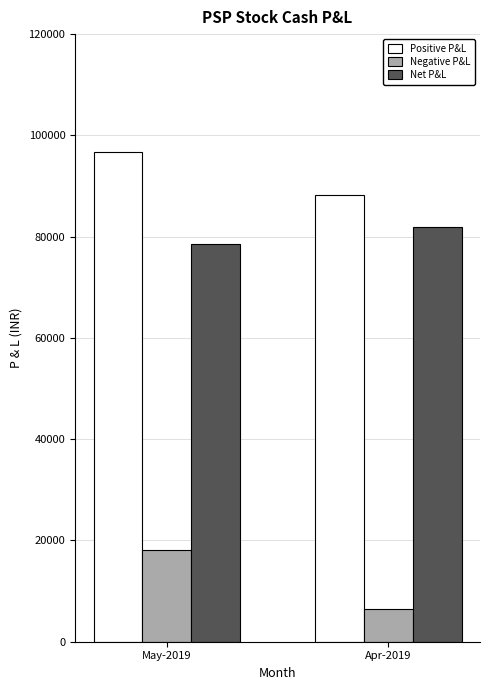

At Apr-2019, list the series in order from largest to smallest.

Positive P&L, Net P&L, Negative P&L